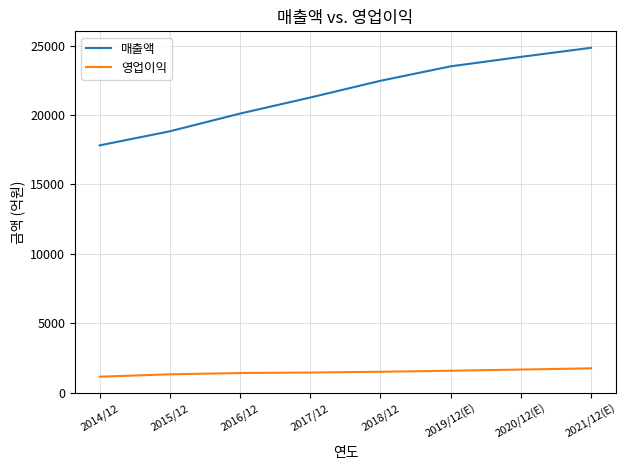

What is the maximum value shown in the chart?

24844